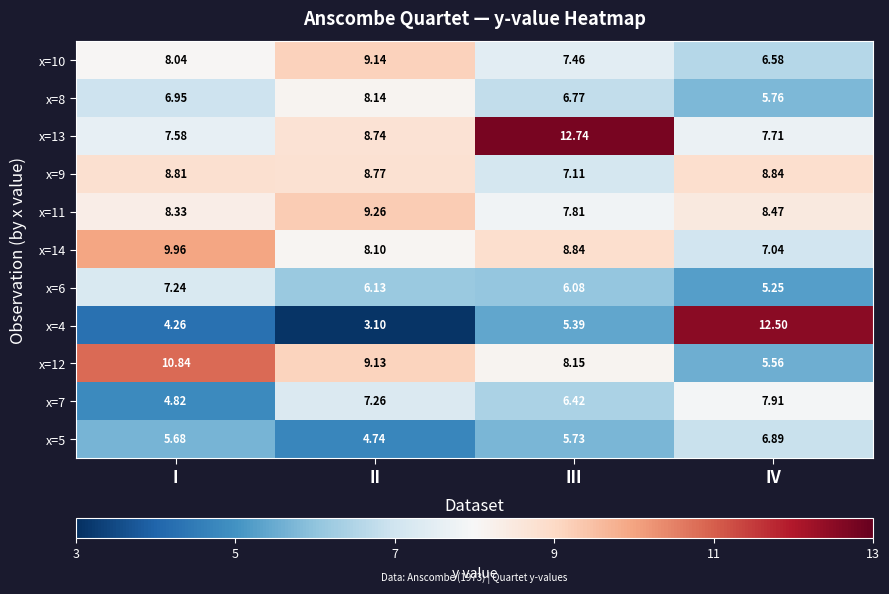

Rank the series by their maximum value, from lowest to highest.

x=5, x=6, x=7, x=8, x=9, x=10, x=11, x=14, x=12, x=4, x=13